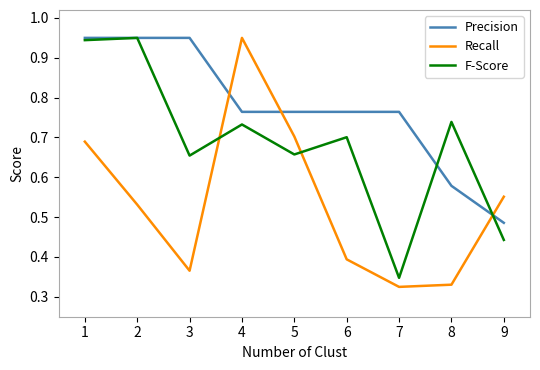

True or false: F-Score and Precision intersect in this chart.

True